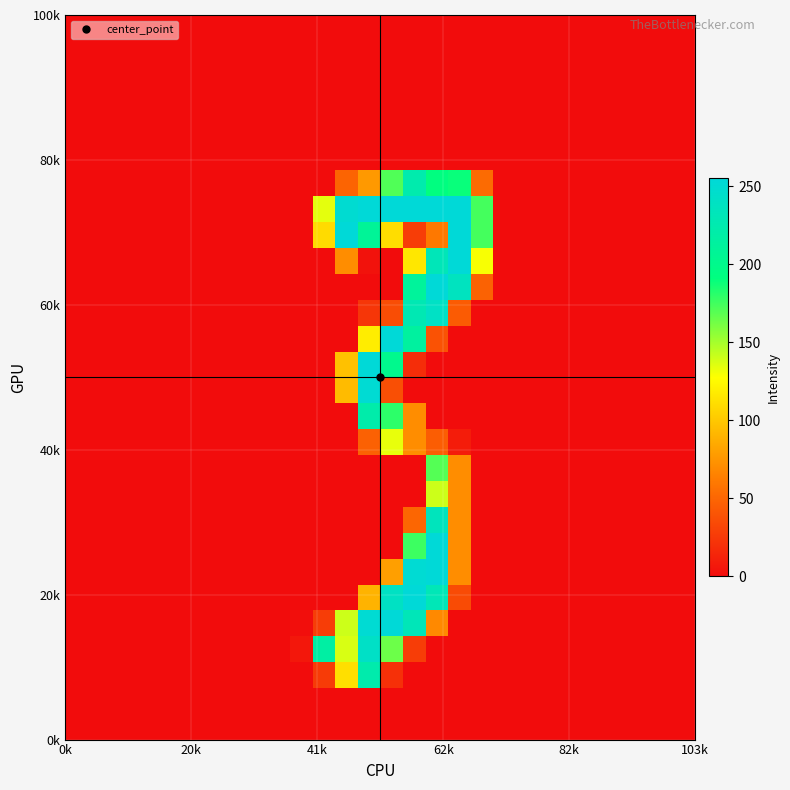

Count the number of data series in this chart.

28